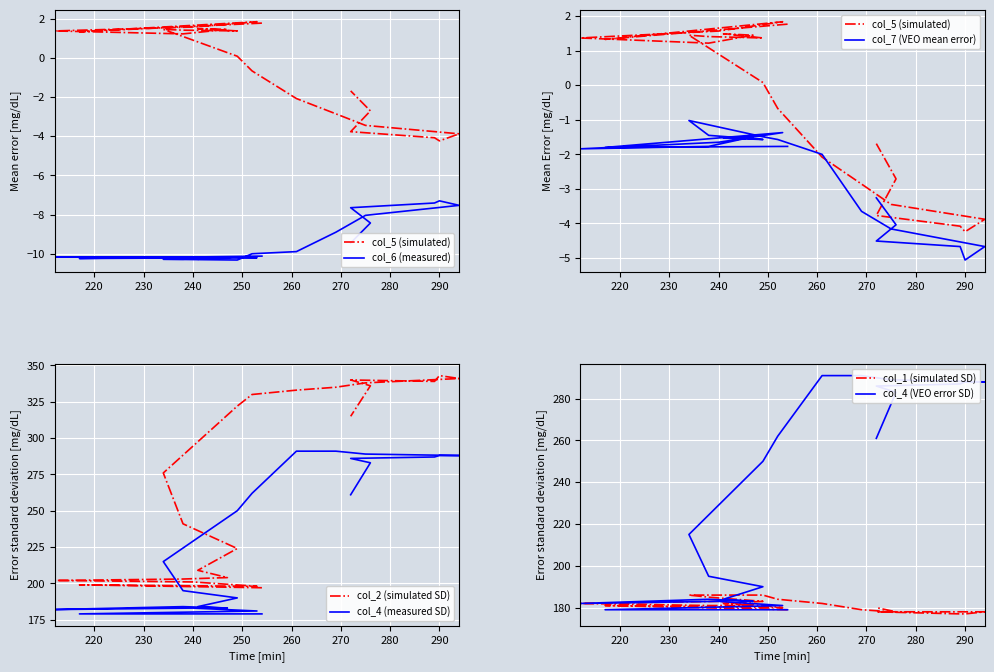

Rank the series at 238 from highest to lowest value.

col_2, col_4, col_1, col_5, col_7, col_6